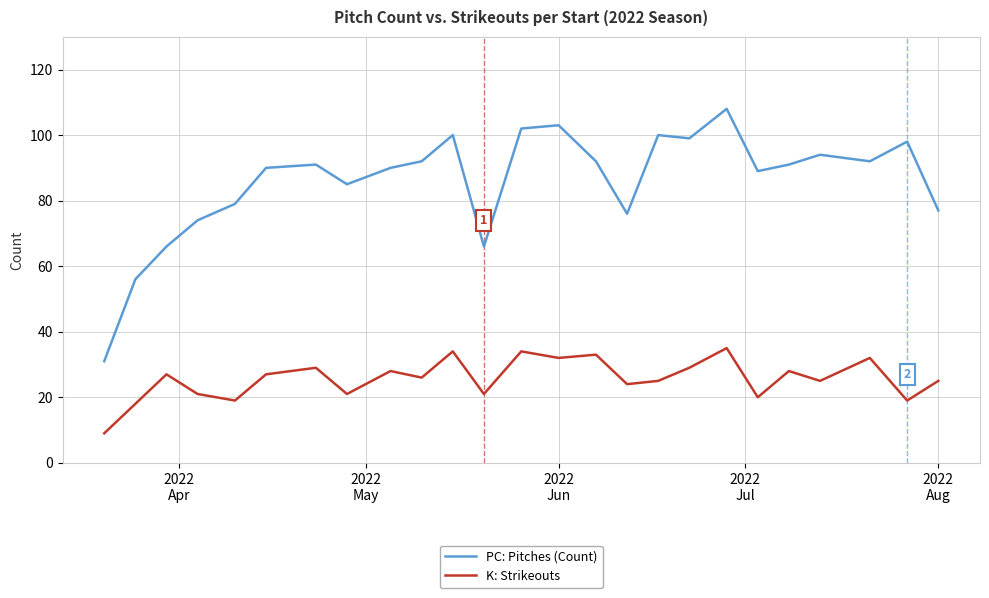

Which series has the largest total across all categories?

PC: Pitches (Count)